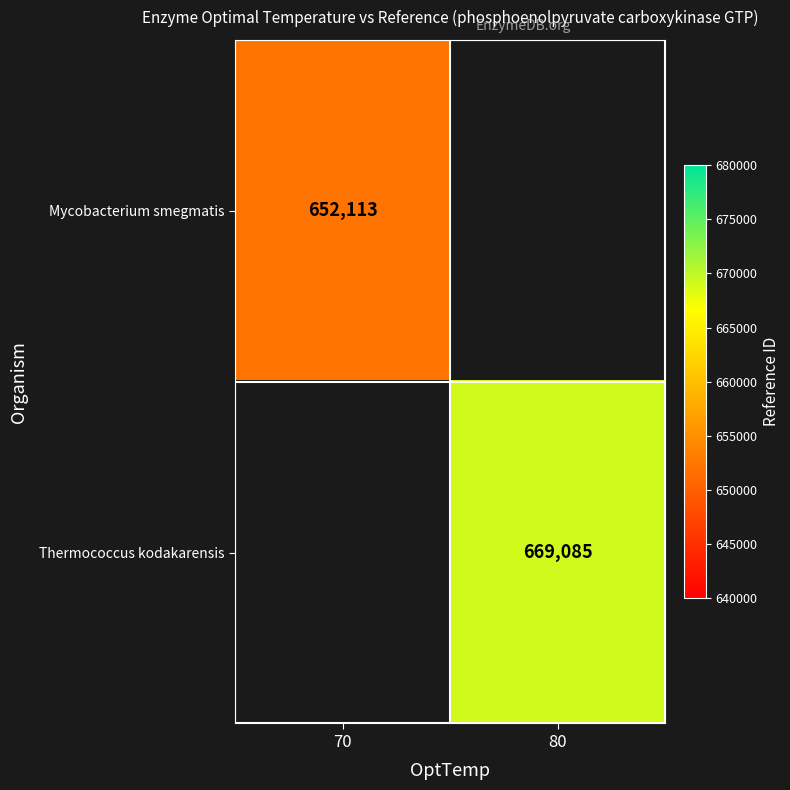

The value of Mycobacterium smegmatis at 70 is 963459.7. True or false?

False